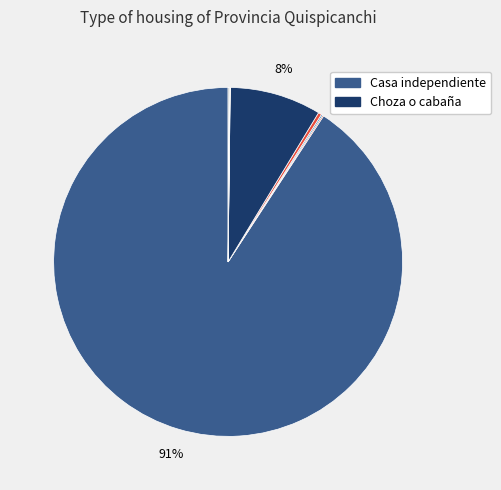

Is there any slice that represents more than half of the pie?

Yes